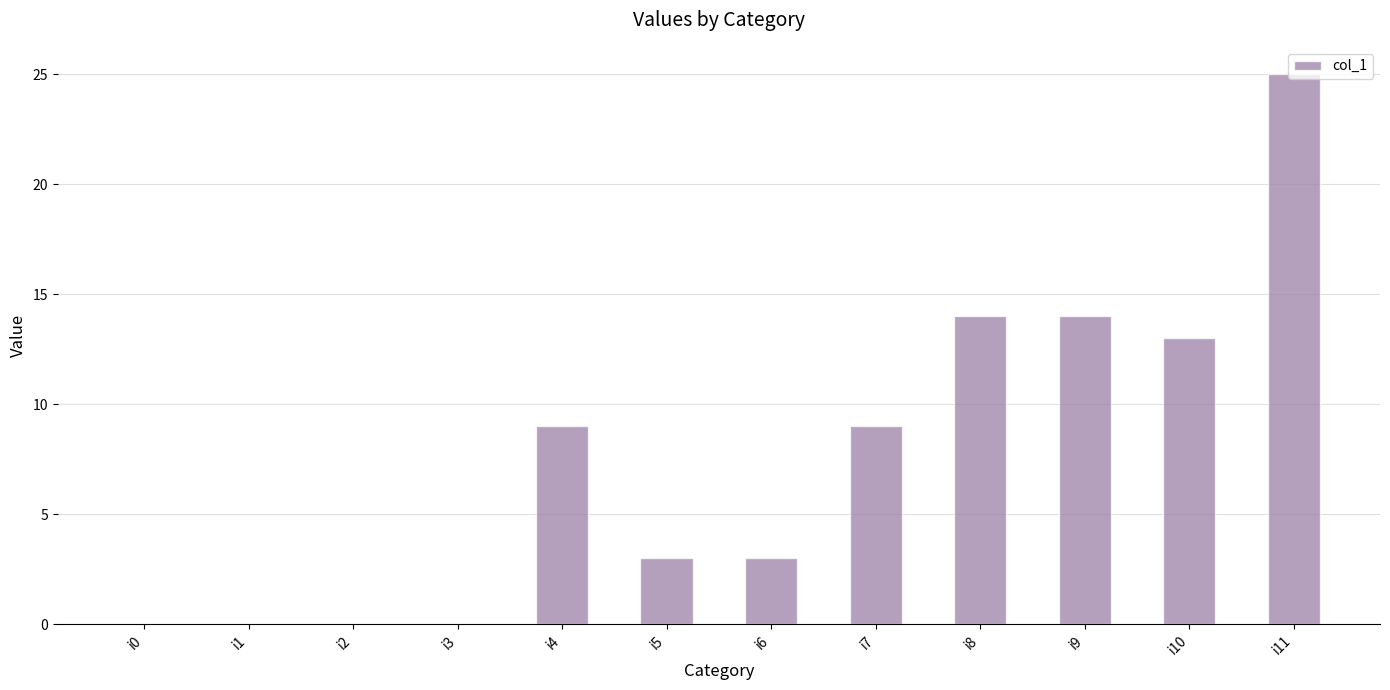

What is the sum of all values?

90